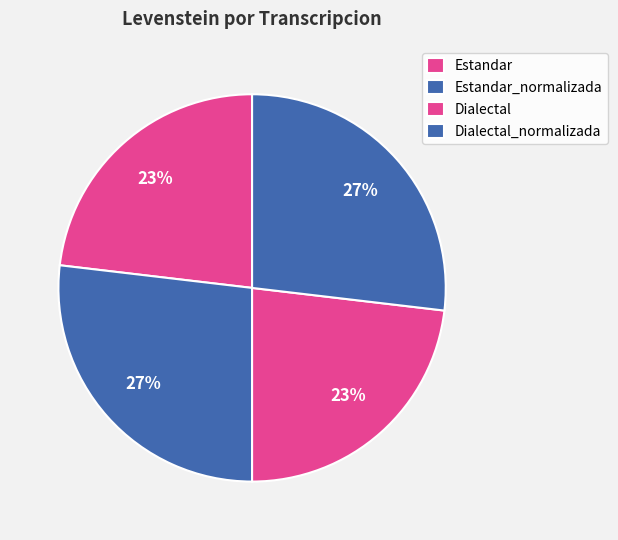

Approximately how many times larger is the value at Estandar_normalizada compared to Estandar?

1.2